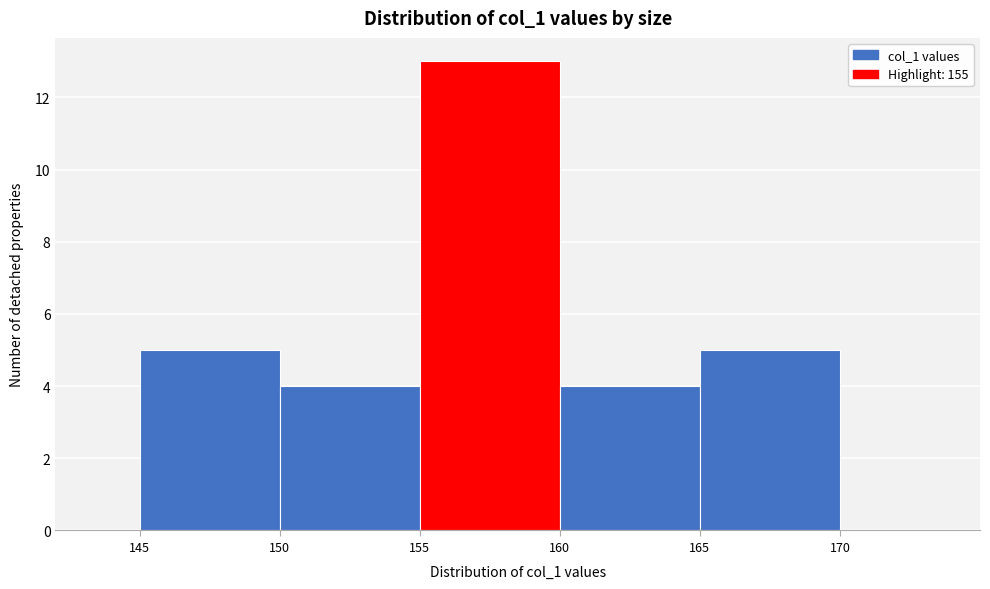

Reading left to right, transcribe this chart: for each bar, give the range it covers on the x-axis and its height. The values are not printed on the chart, so give them approximately, as read against the axis.

145 to 150: 5
150 to 155: 4
155 to 160: 13
160 to 165: 4
165 to 170: 5